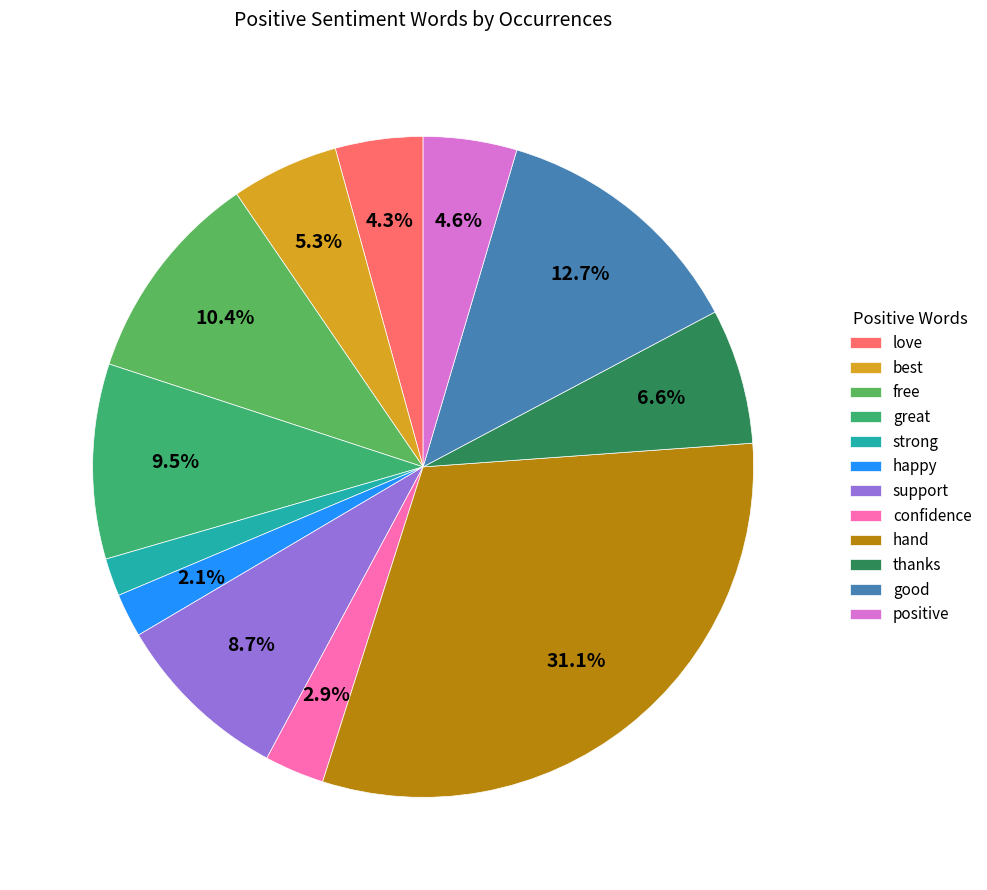

Which has a higher value, love or support?

support